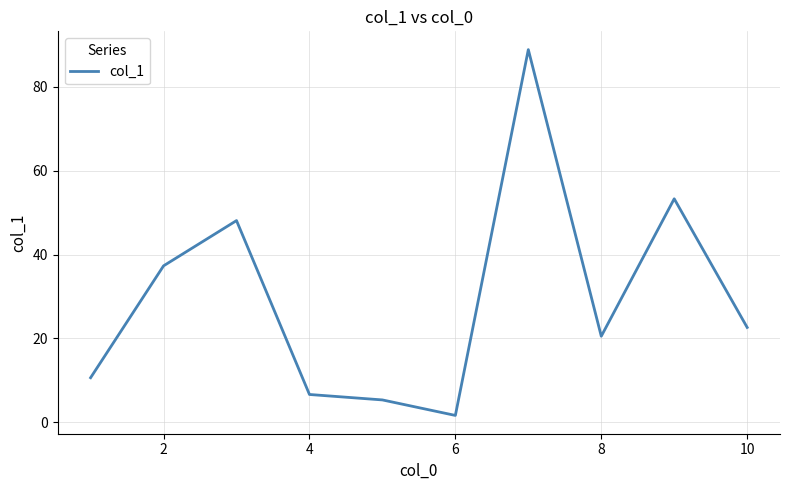

What is the difference between the maximum and minimum values?

87.3